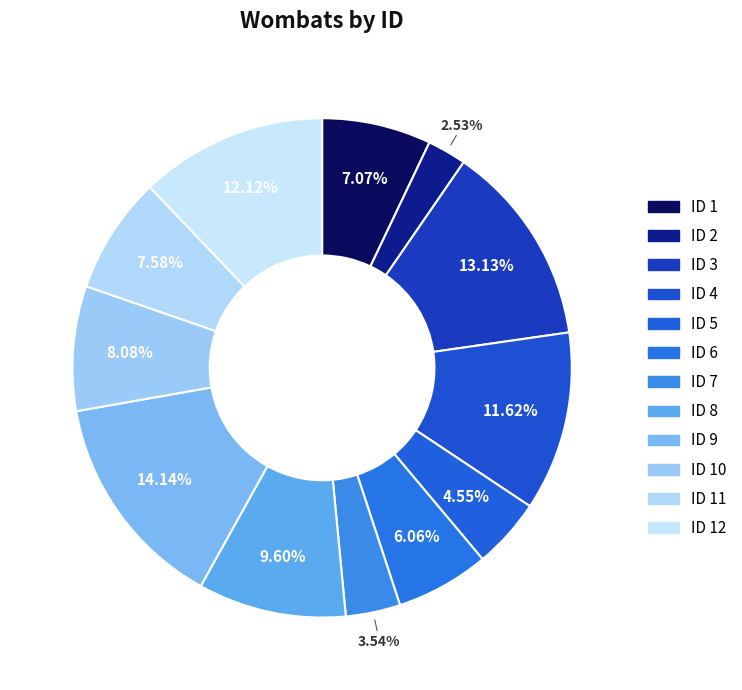

How many segments does this pie chart have?

12